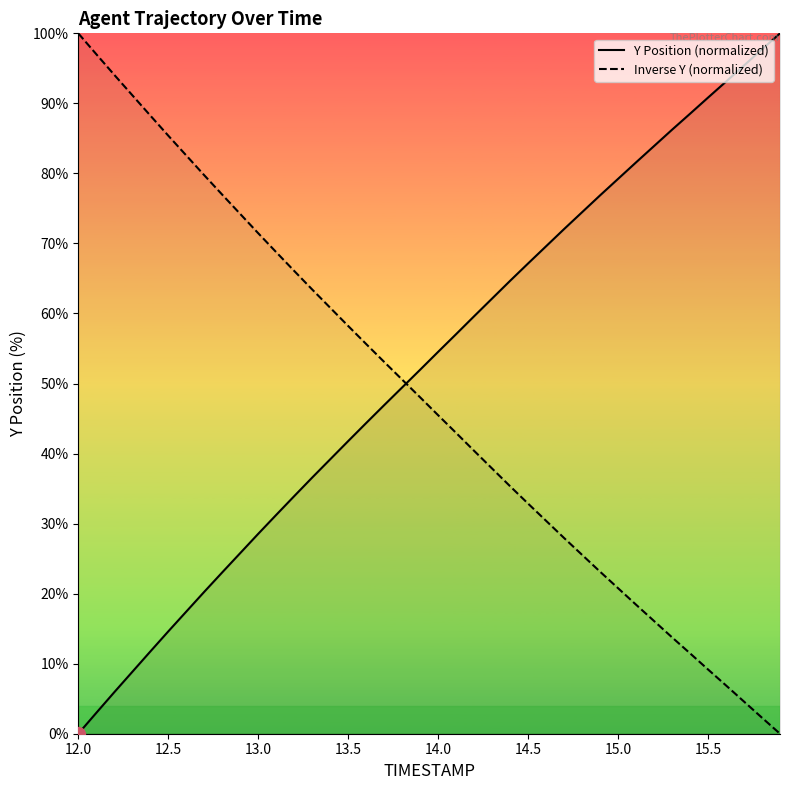

True or false: Y Position (normalized) and Inverse Y (normalized) cross at least once.

True